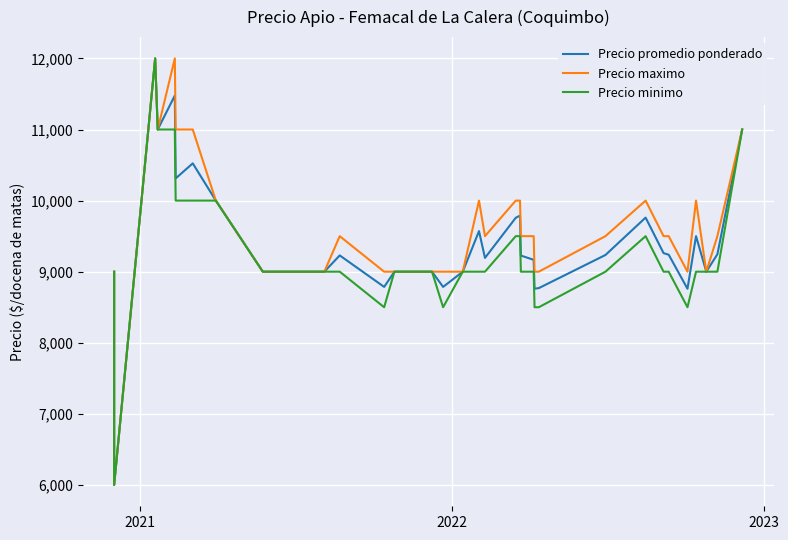

What is the lowest value of the Precio maximo series?

6000